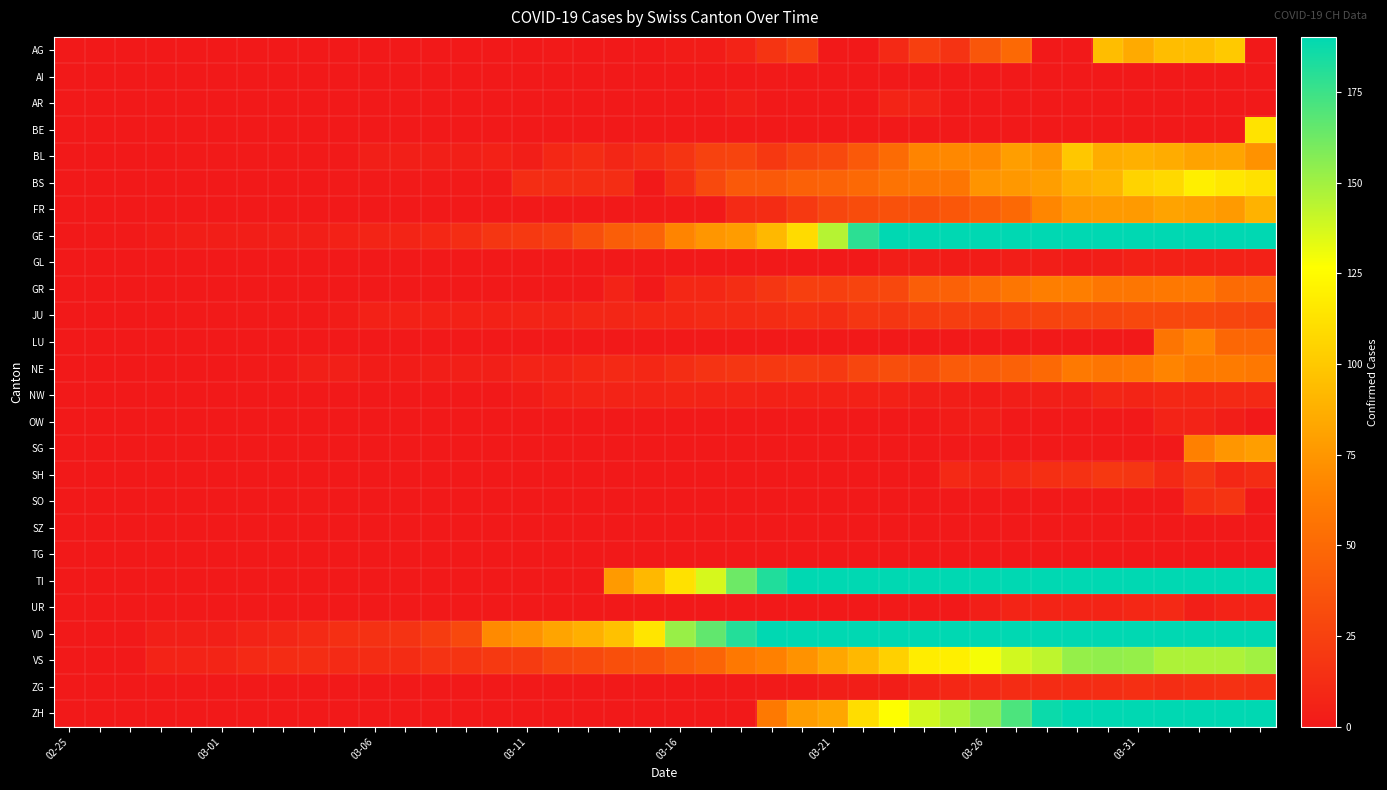

Which series has the widest spread of values?

GE